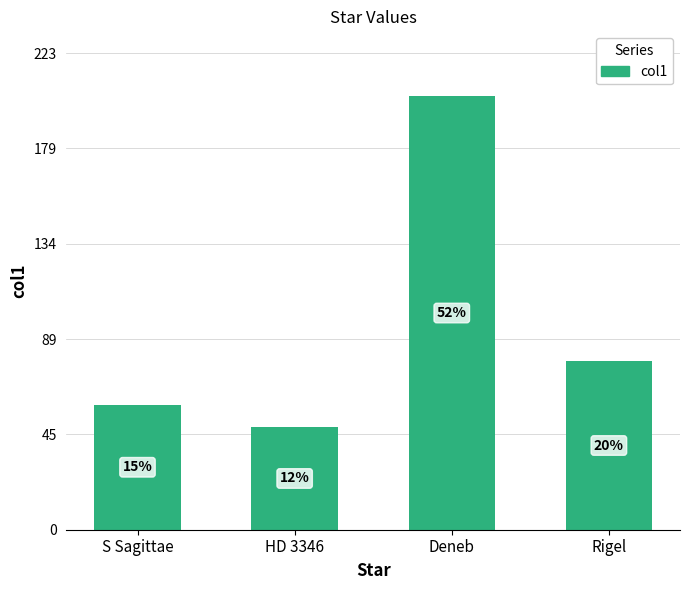

How many bars are there in total?

4